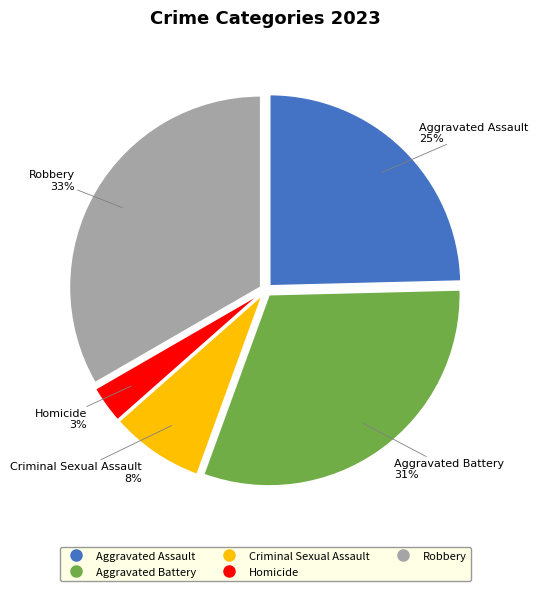

Which category has the smallest portion of the pie?

Homicide